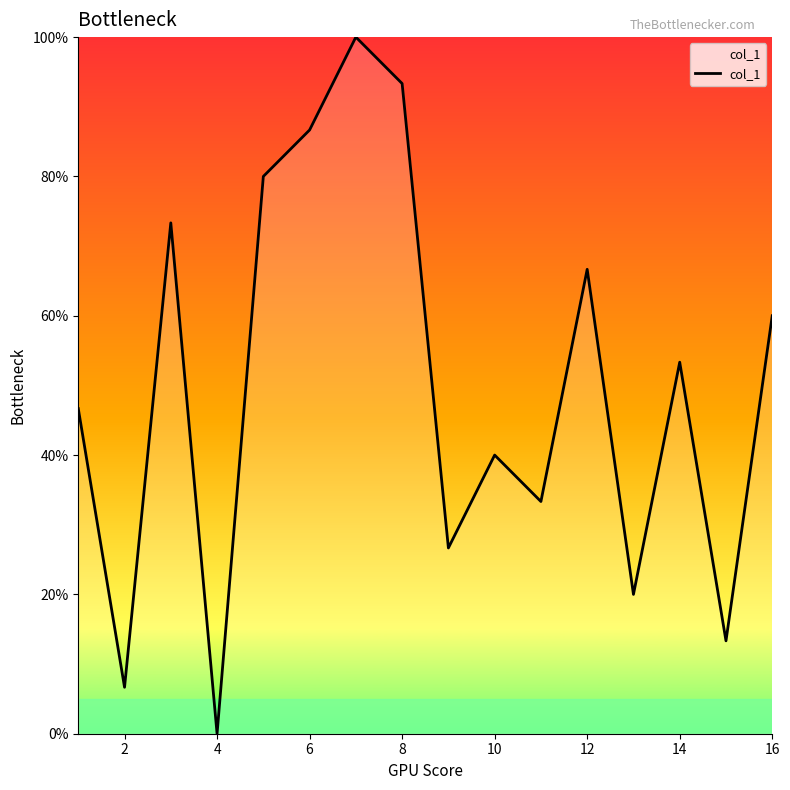

How many lines are shown in the chart?

1